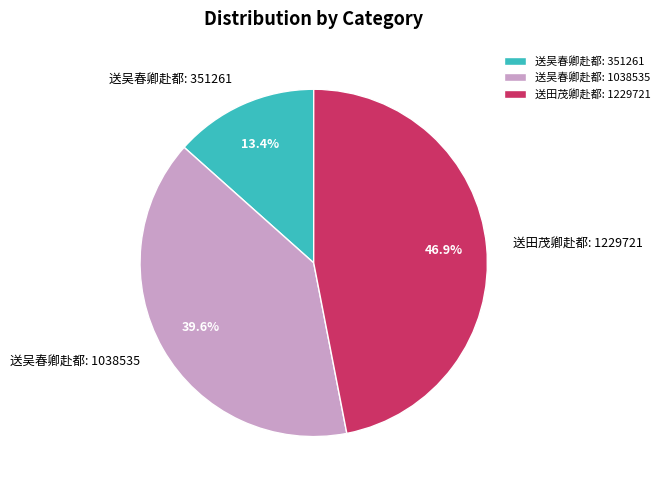

What is the total percentage of 送吴春卿赴都: 351261 and 送田茂卿赴都: 1229721?

60.4%